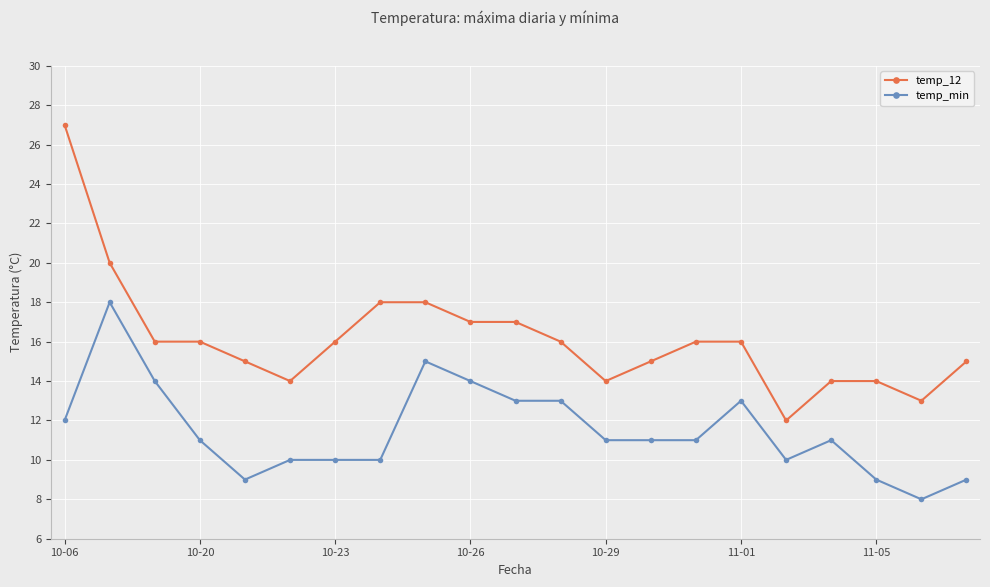

What is the highest value of the temp_min series?

18